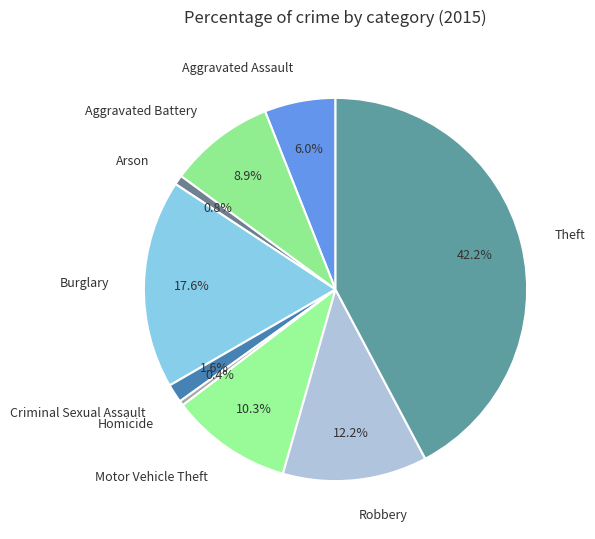

Does any single category account for the majority?

No